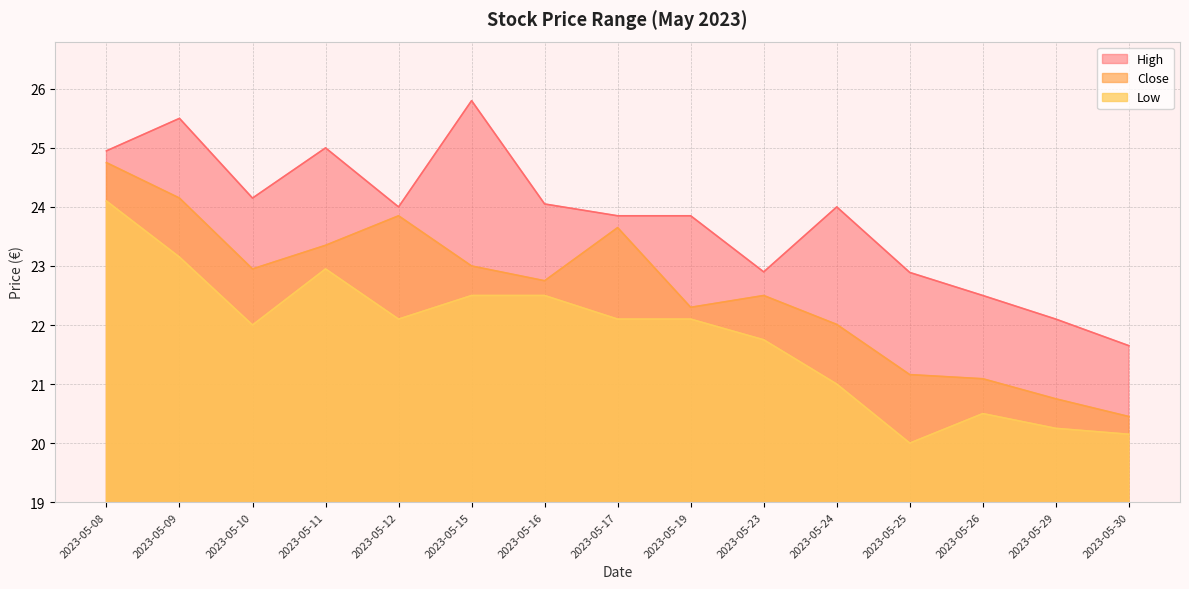

At how many categories does at least one series exceed 25?

2